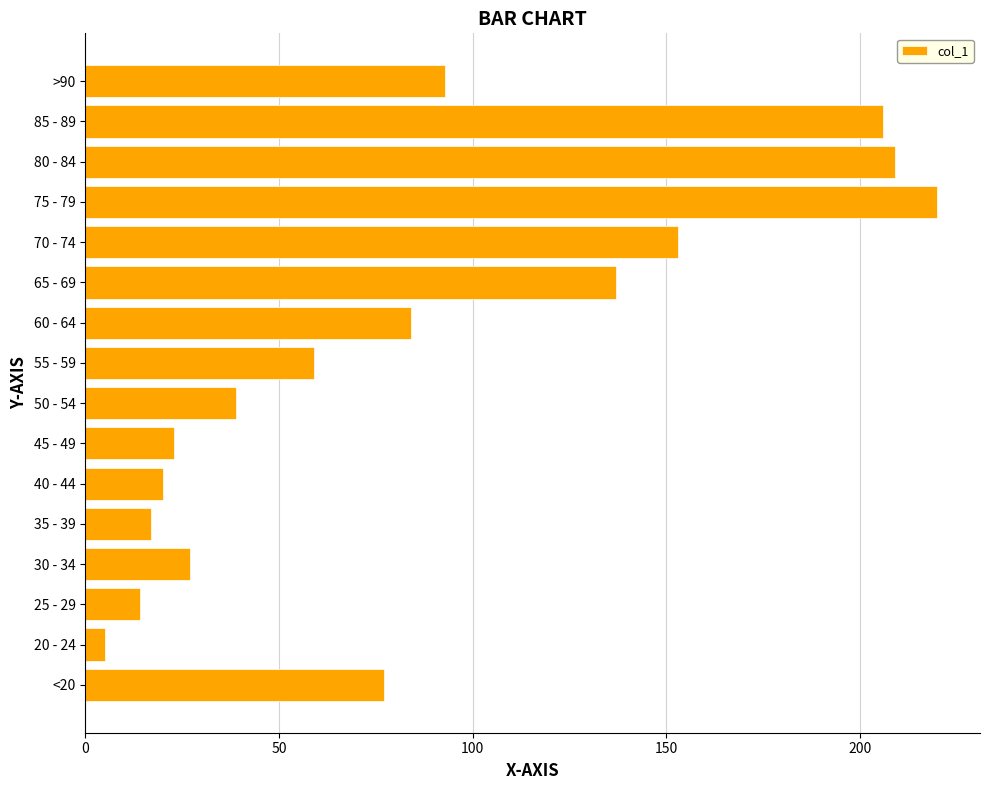

Reading bottom to top, transcribe all the data shown in this chart.

77	5	14	27	17	20	23	39	59	84	137	153	220	209	206	93